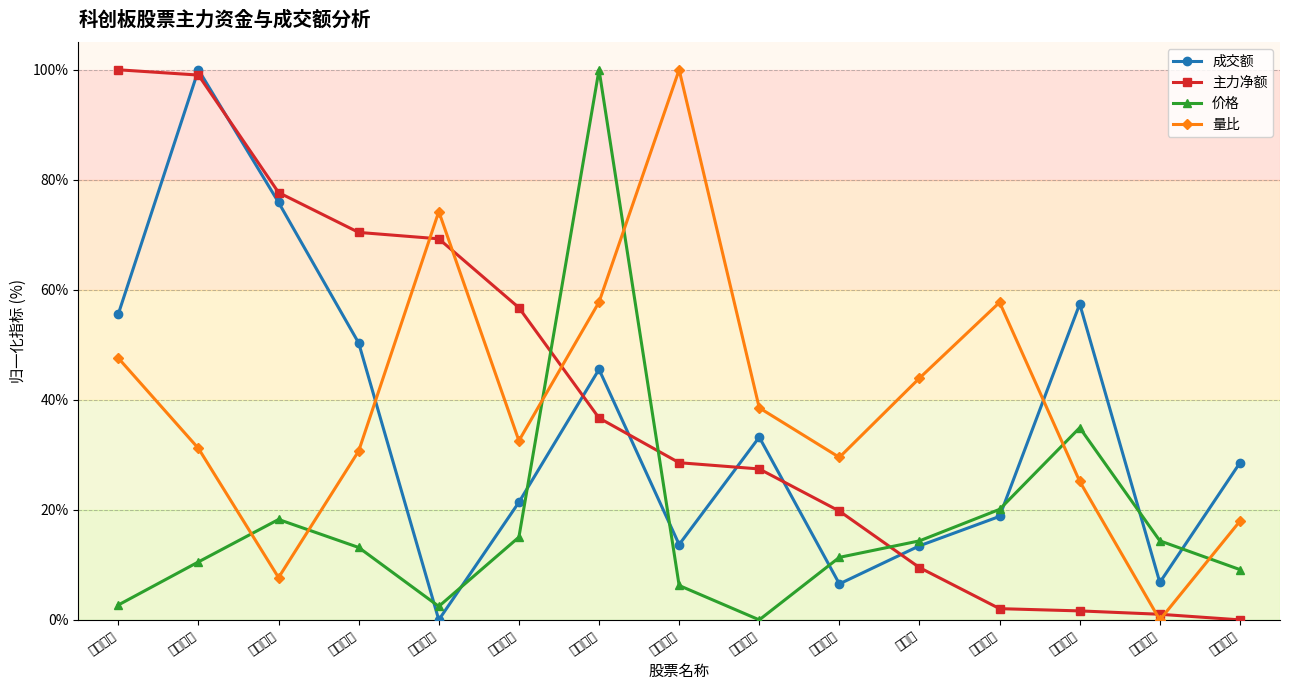

Is this an area chart (filled region under the line)?

No